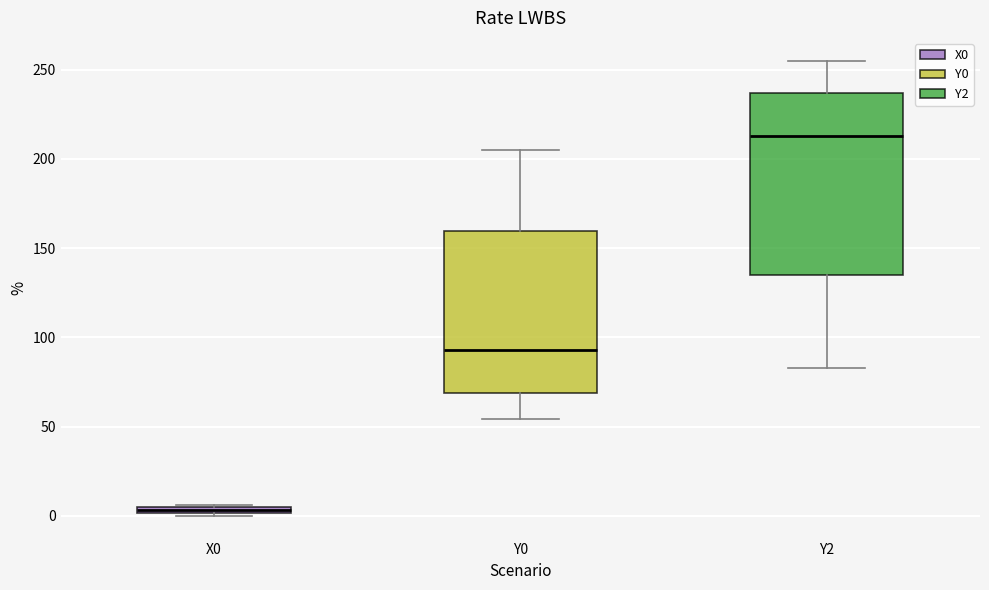

Where is the upper edge of the box for Y0 on the y-axis? The values are not printed on the chart, so give them approximately, as read against the axis.

160